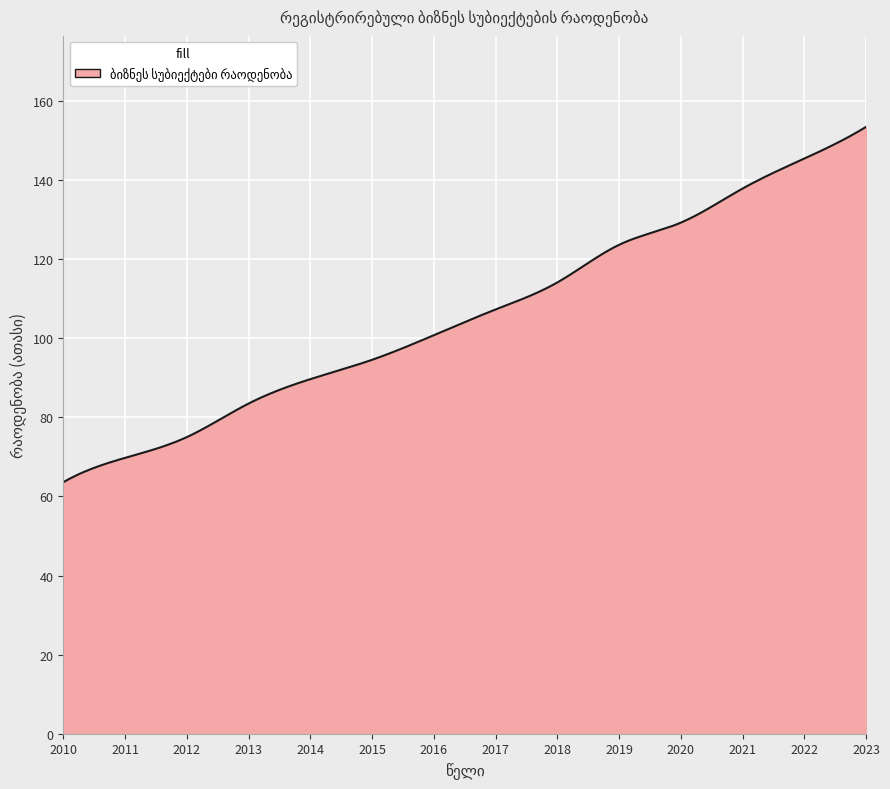

What is the smallest value displayed?

63.6